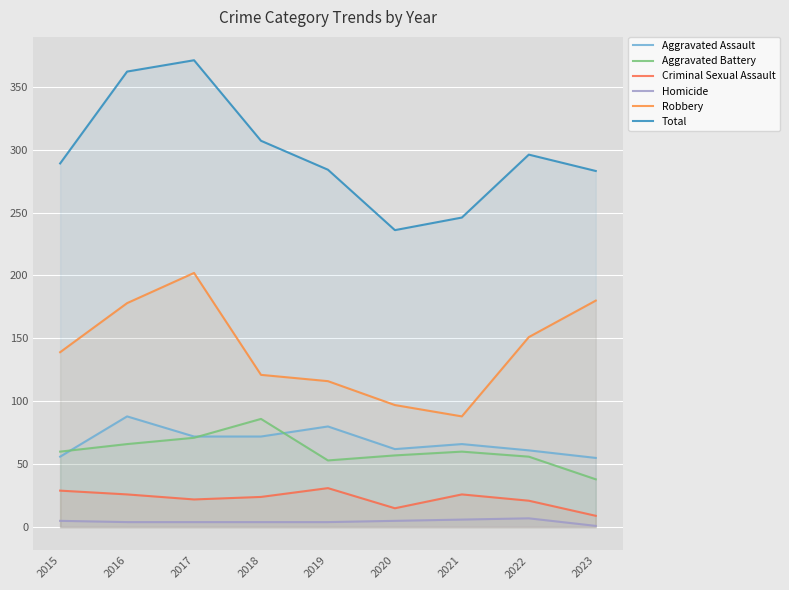

How many data points does each series have?

9